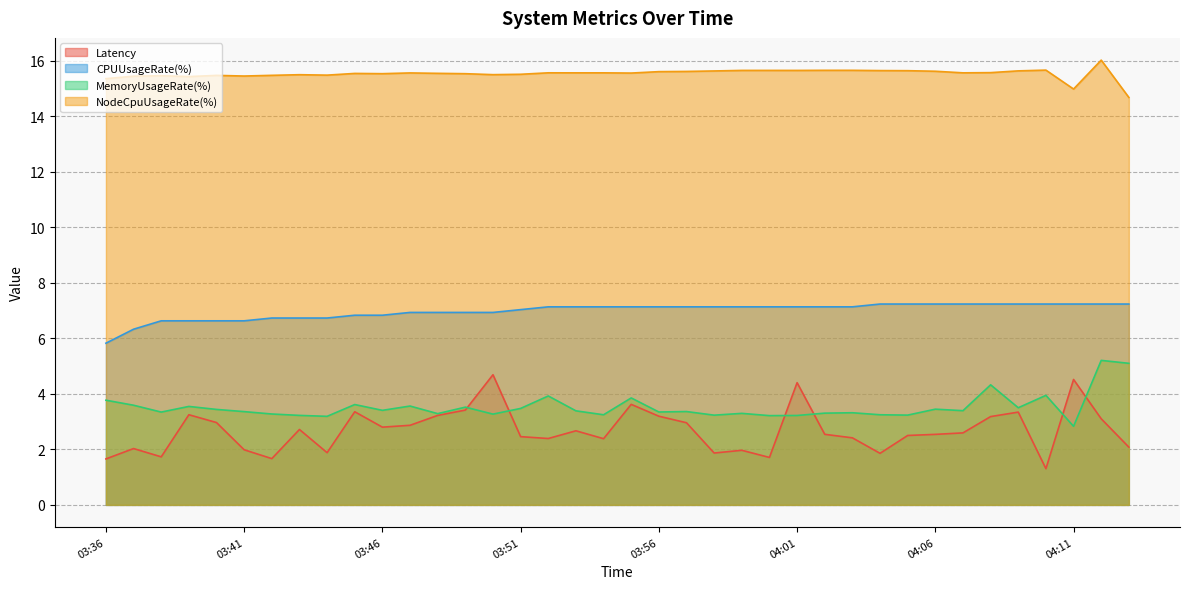

Reading left to right, extract all data points from this chart.

Latency: 1.7	2.0	1.7	3.2	3.0	2.0	1.7	2.7	1.9	3.4	2.8	2.9	3.2	3.4	4.7	2.5	2.4	2.7	2.4	3.6	3.2	3.0	1.9	2.0	1.7	4.4	2.5	2.4	1.9	2.5	2.5	2.6	3.2	3.3	1.3	4.5	3.1	2.1
CPUUsageRate(%): 5.8	6.3	6.6	6.6	6.6	6.6	6.7	6.7	6.7	6.8	6.8	6.9	6.9	6.9	6.9	7.0	7.1	7.1	7.1	7.1	7.1	7.1	7.1	7.1	7.1	7.1	7.1	7.1	7.2	7.2	7.2	7.2	7.2	7.2	7.2	7.2	7.2	7.2
MemoryUsageRate(%): 3.8	3.6	3.3	3.5	3.4	3.4	3.3	3.2	3.2	3.6	3.4	3.6	3.3	3.5	3.3	3.5	3.9	3.4	3.2	3.9	3.3	3.4	3.2	3.3	3.2	3.2	3.3	3.3	3.2	3.2	3.4	3.4	4.3	3.5	3.9	2.8	5.2	5.1
NodeCpuUsageRate(%): 15.3	15.4	15.5	15.4	15.5	15.4	15.5	15.5	15.5	15.5	15.5	15.6	15.5	15.5	15.5	15.5	15.6	15.6	15.6	15.6	15.6	15.6	15.6	15.6	15.6	15.6	15.6	15.6	15.6	15.6	15.6	15.6	15.6	15.6	15.7	15.0	16.0	14.7